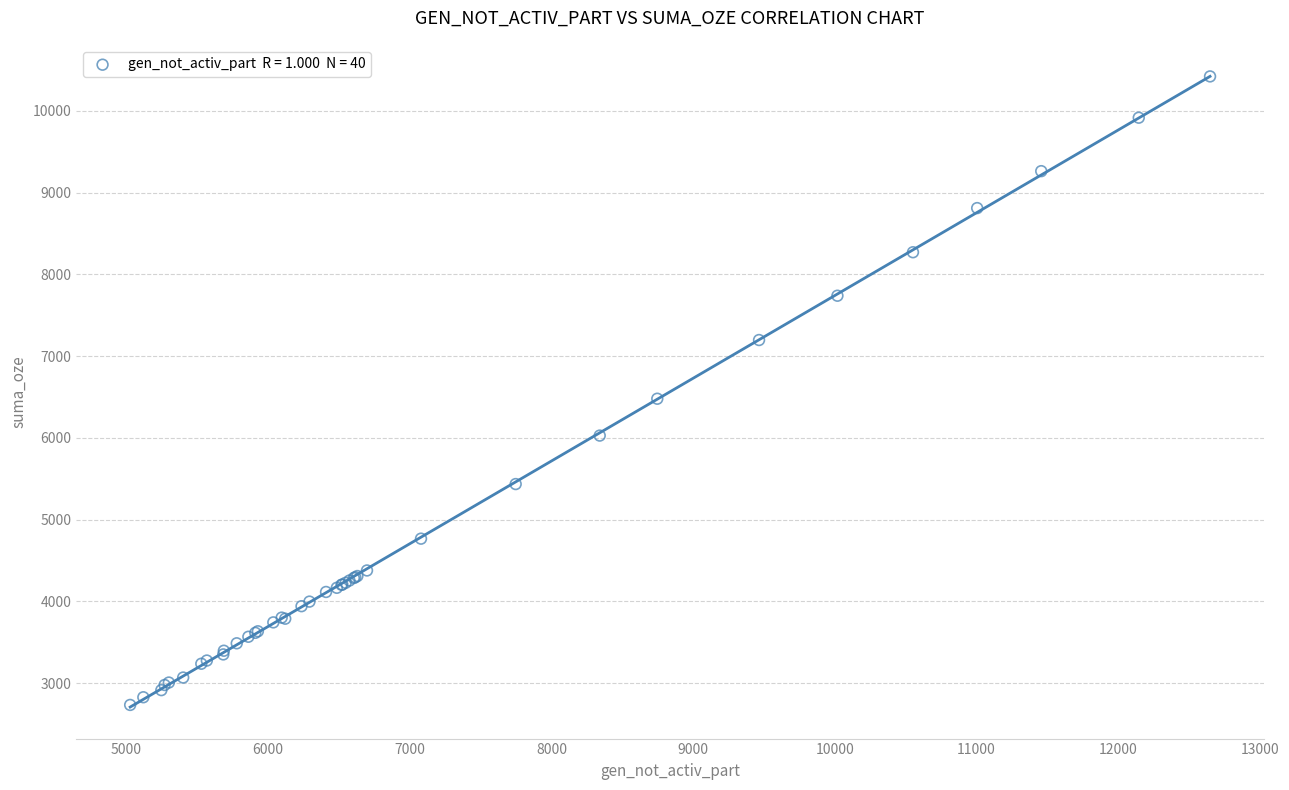

What Y value in the scatter plot is closest to 6577?

6479